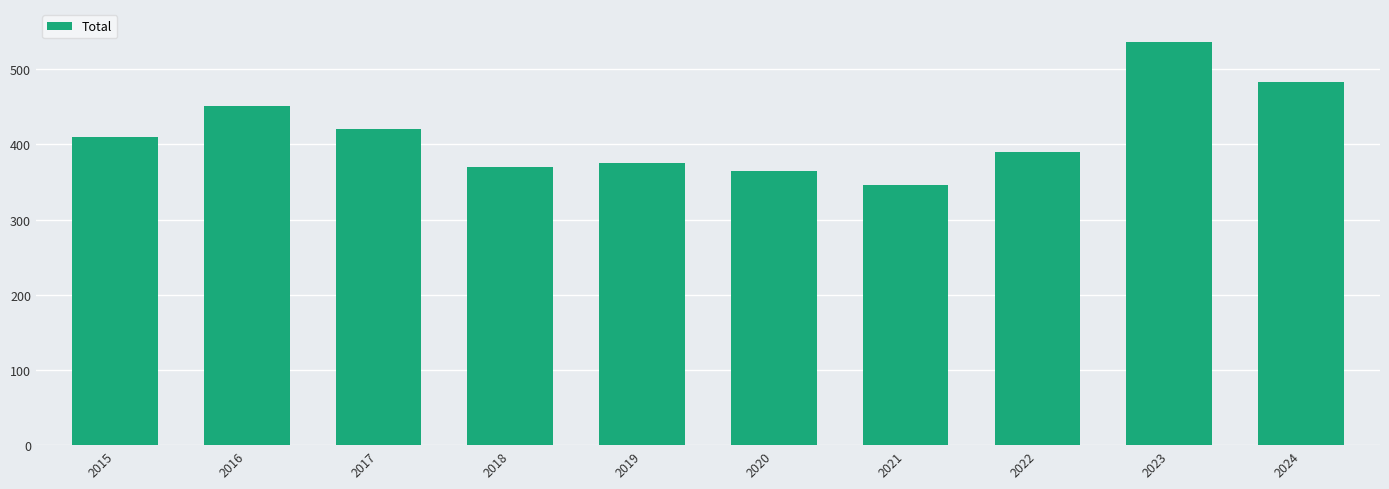

What is the value of the 10th bar from the left?

483